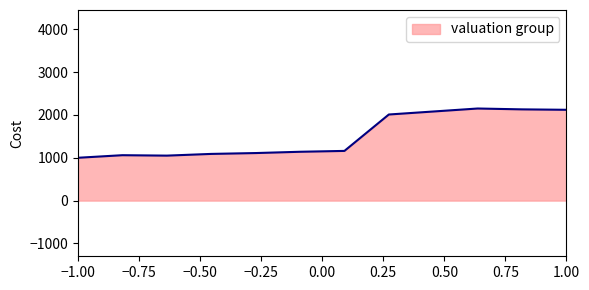

What is the minimum value shown in the chart?

1000